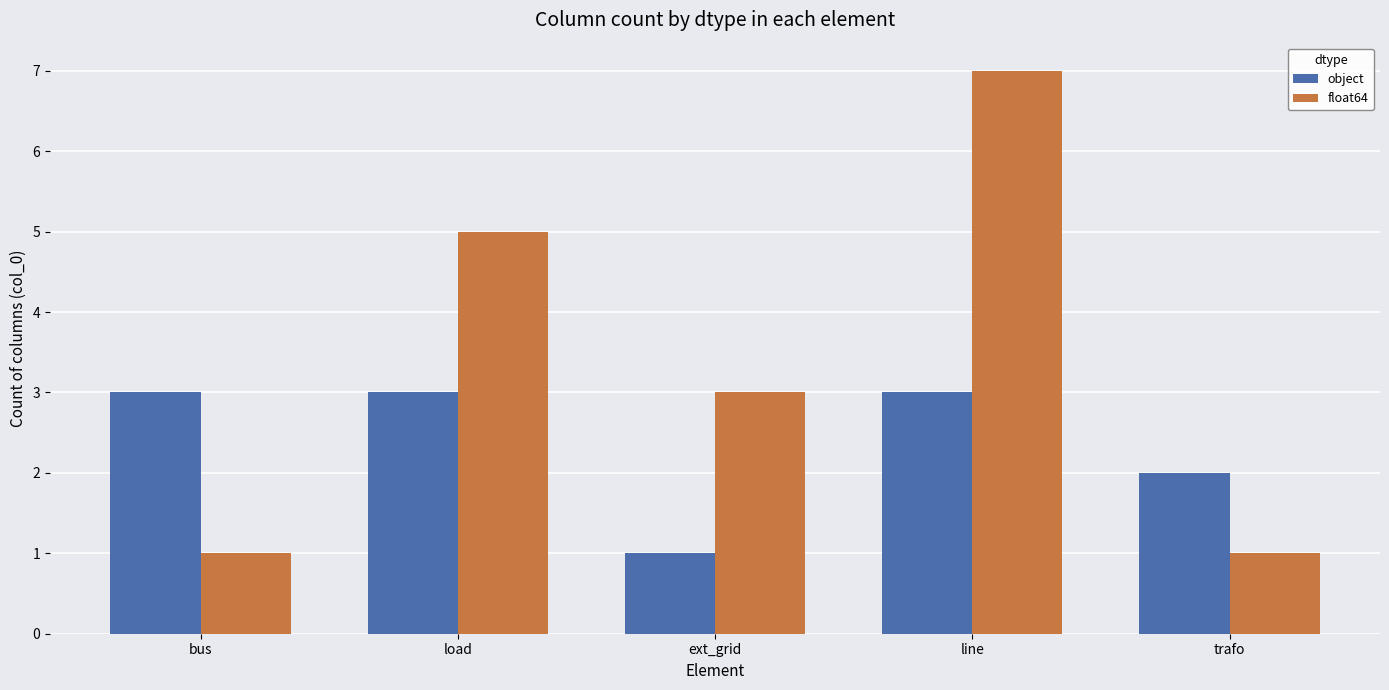

How many data points in float64 are less than 3?

2